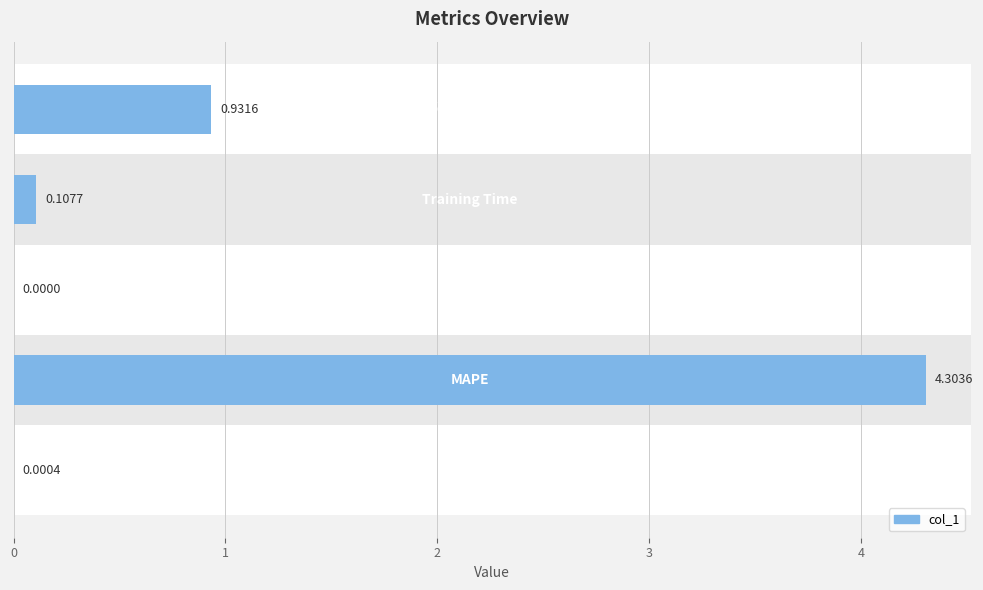

How many data points are above 0?

4